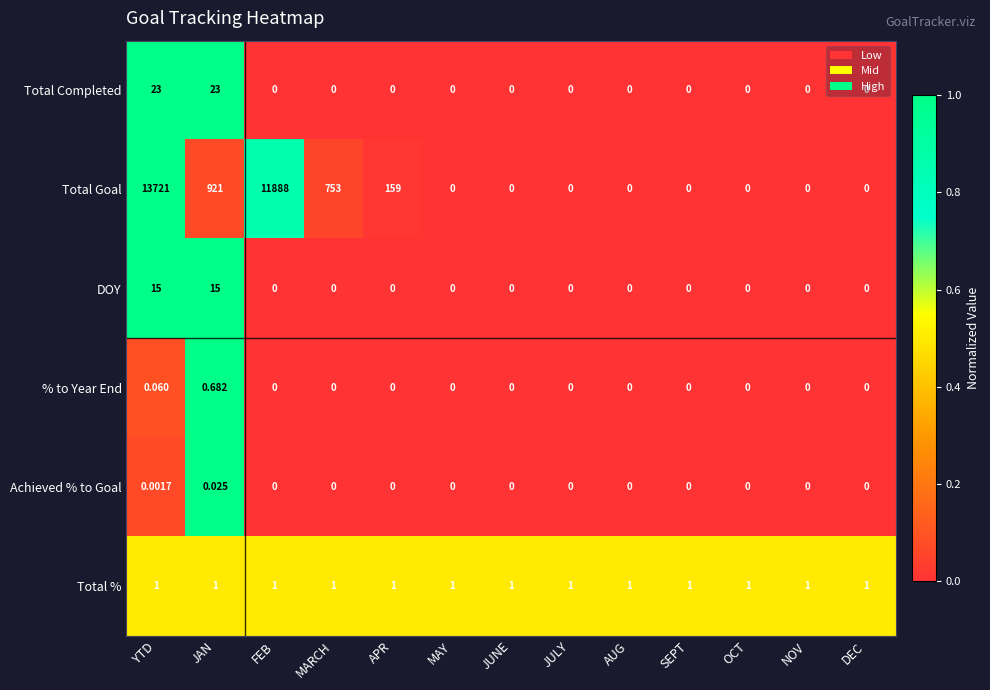

At JAN, list the series in order from smallest to largest.

Achieved % to Goal, % to Year End, Total %, DOY, Total Completed, Total Goal